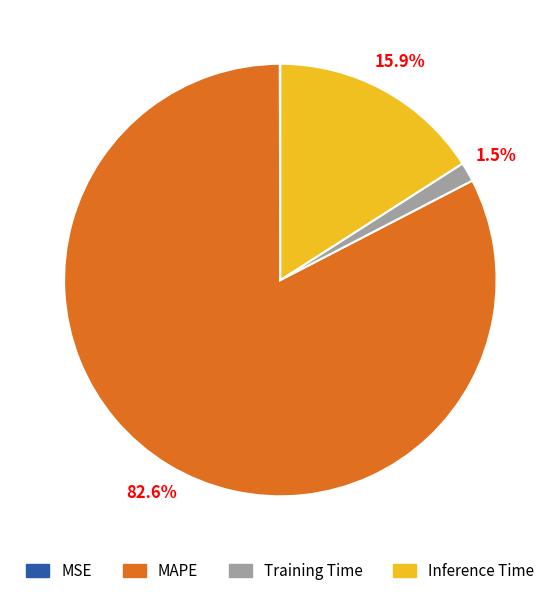

Which category has the biggest portion of the pie?

MAPE